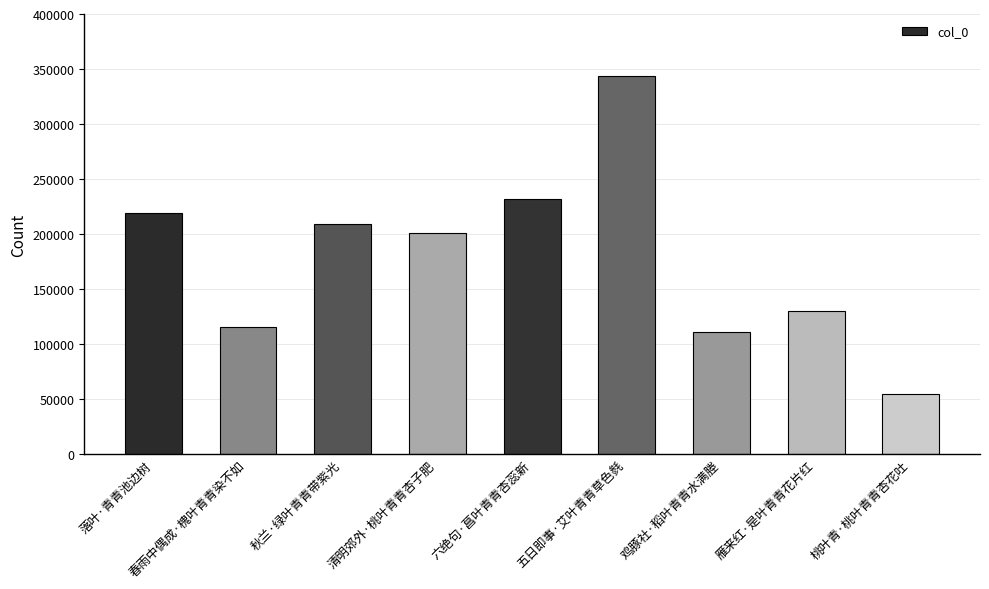

Between 五日即事·艾叶青青草色毵 and 秋兰·绿叶青青带紫光, which is larger?

五日即事·艾叶青青草色毵